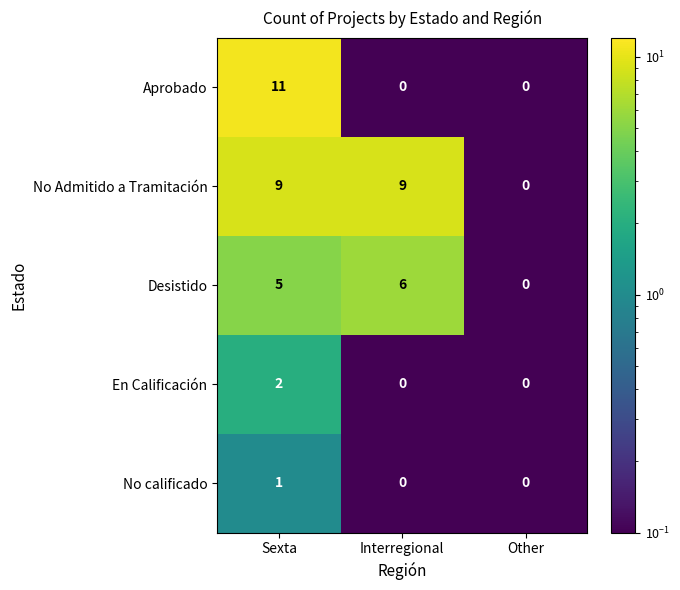

Which series changed the most between Interregional and Other?

No Admitido a Tramitación